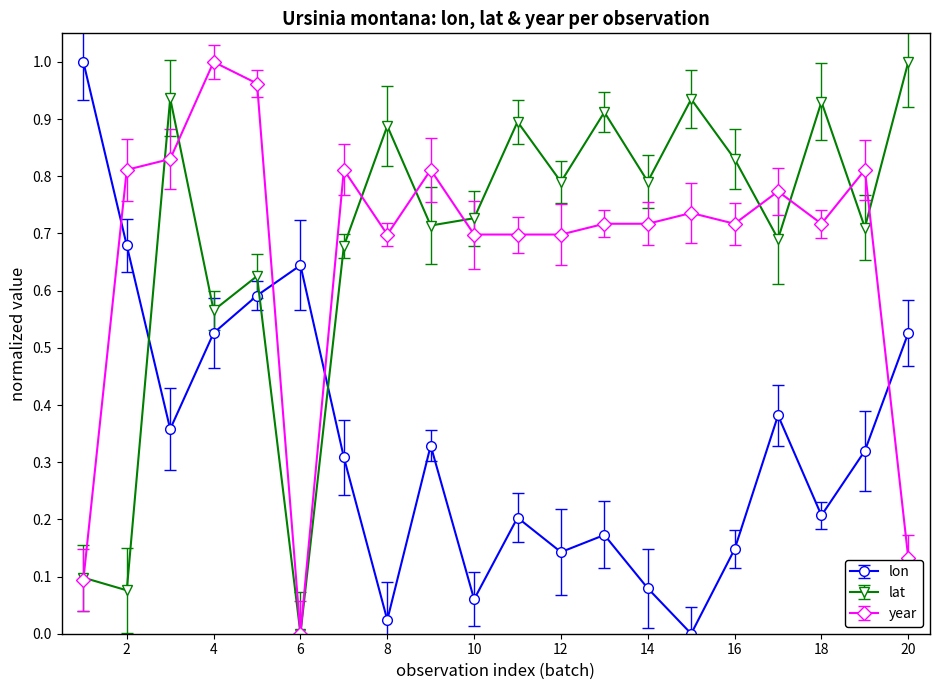

In lat, how many points are higher than both neighbors (excluding endpoints)?

7